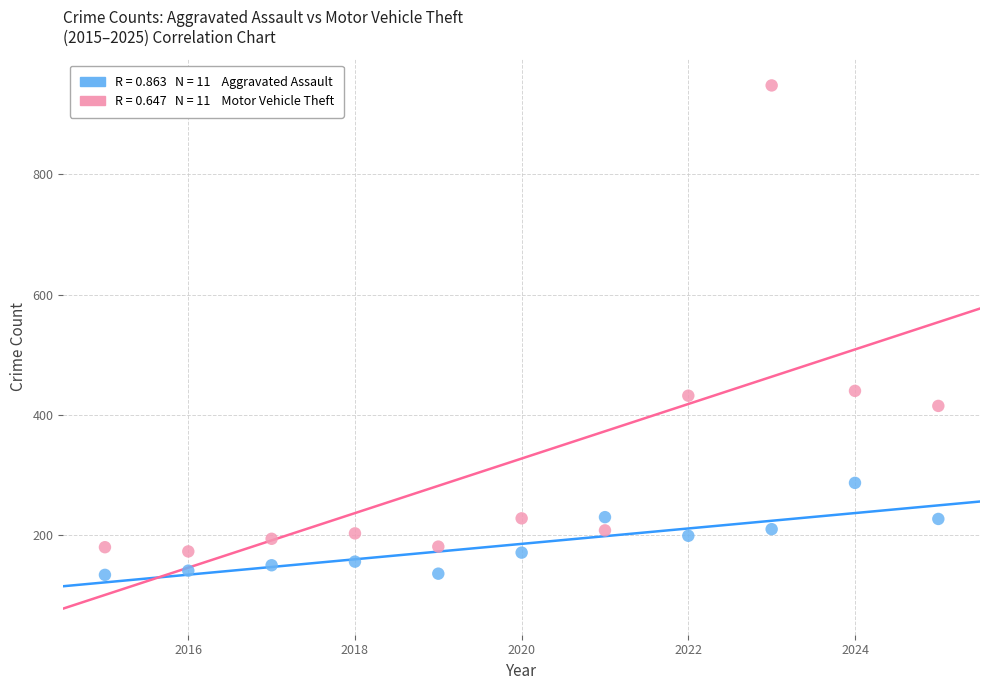

Across all data points, what is the range of Y values (max minus min)?

814